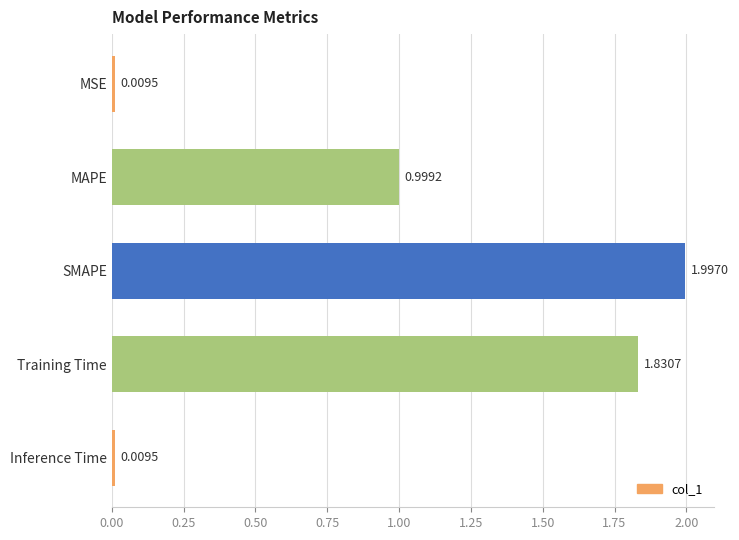

At which label is the value closest to 1?

MAPE